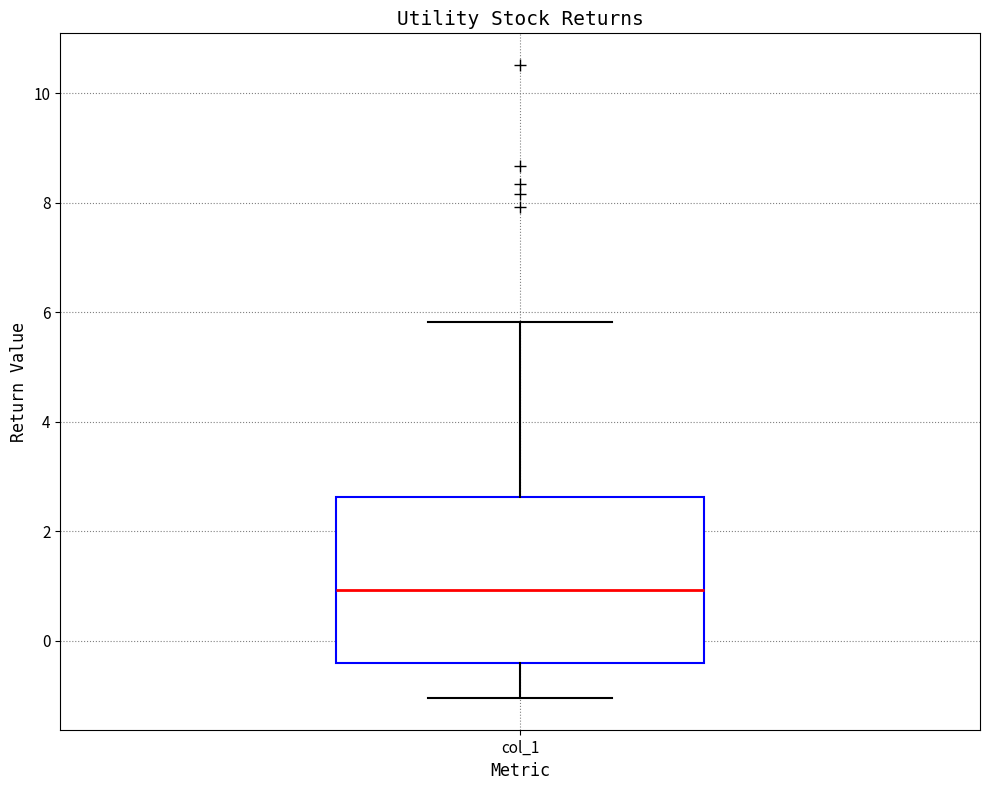

Read this box plot against the y-axis: the position of the median line, the range covered by the box, and the ends of both whiskers. The values are not printed on the chart, so give them approximately, as read against the axis.

median 1.0, box -0.4 to 2.6, whiskers -1.0 to 5.8